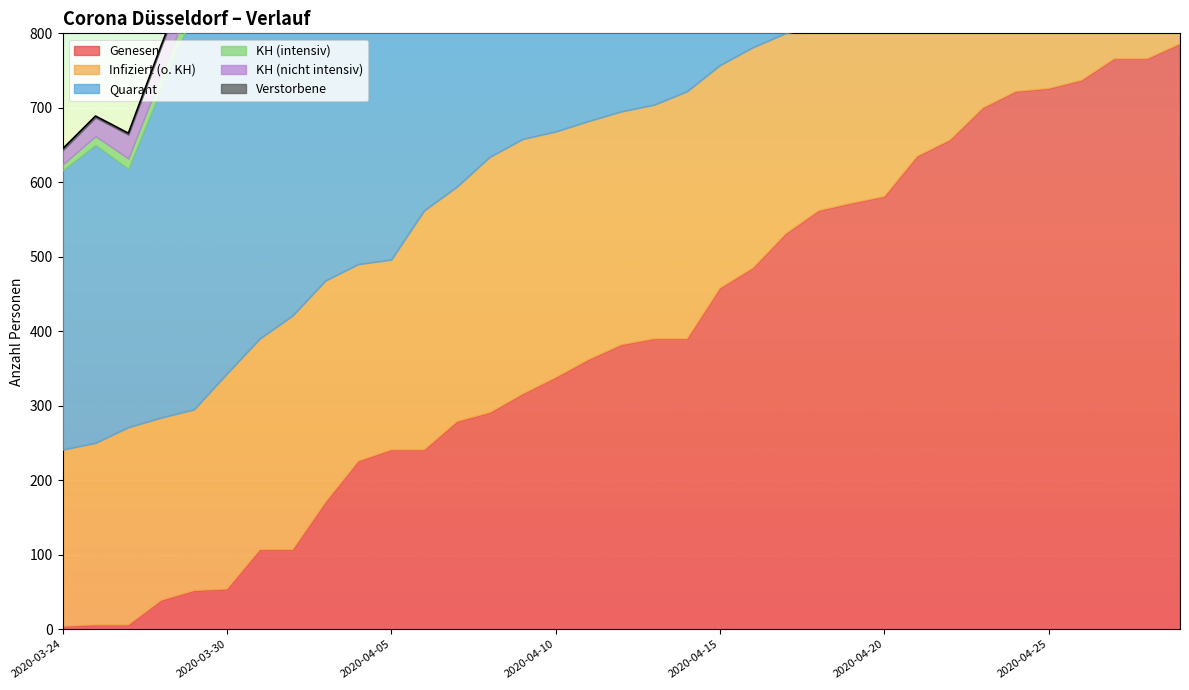

Reading left to right, what are all the values shown in this chart?

Genesen: 4	6	6	39	52	54	107	107	171	226	241	241	279	291	316	338	362	382	390	390	458	485	531	562	572	581	635	657	700	722	726	737	766	766	786
Infiziert (o. KH): 237	244	265	245	243	289	283	314	297	264	255	321	315	343	342	330	320	313	314	332	299	296	269	247	256	268	230	213	179	169	174	169	167	179	173
Quarant: 375	400	347	442	536	500	500	460	380	355	355	332	301	300	200	255	226	226	205	200	200	220	250	220	193	200	200	172	219	215	209	200	200	190	190
KH (intensiv): 8	12	14	18	25	24	27	33	33	33	39	37	41	41	41	46	45	46	47	45	42	41	39	39	39	35	37	34	27	25	27	28	26	25	24
KH (nicht intensiv): 19	25	32	38	39	41	39	38	38	48	47	43	39	35	29	27	24	20	24	26	24	22	24	26	30	27	20	26	31	28	21	23	20	23	22
Verstorbene: 2	2	2	2	2	4	4	4	4	4	4	7	7	9	9	9	9	10	13	13	14	14	14	14	14	16	17	19	22	22	22	23	24	24	24